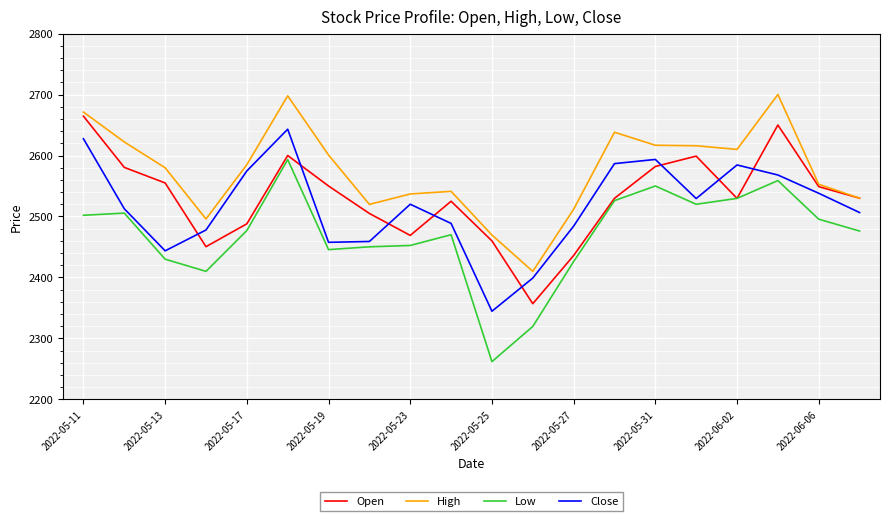

True or false: High and Low intersect in this chart.

False